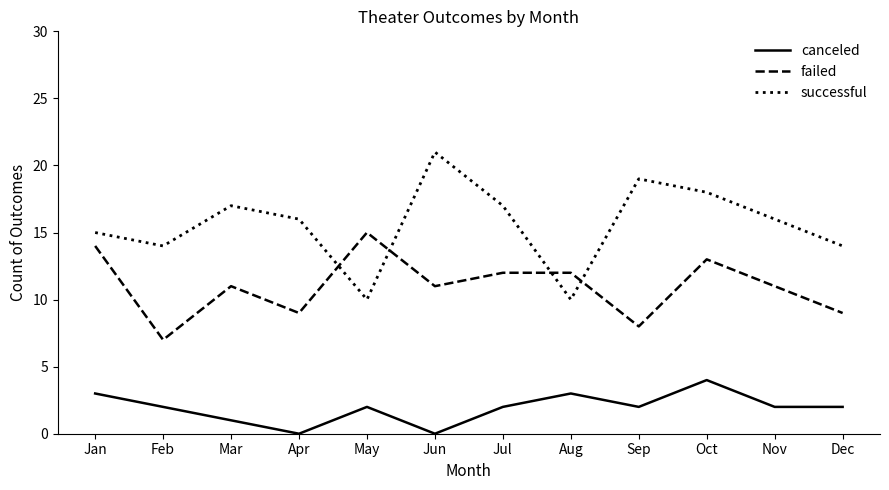

At which category does the chart reach its peak across all series?

Jun